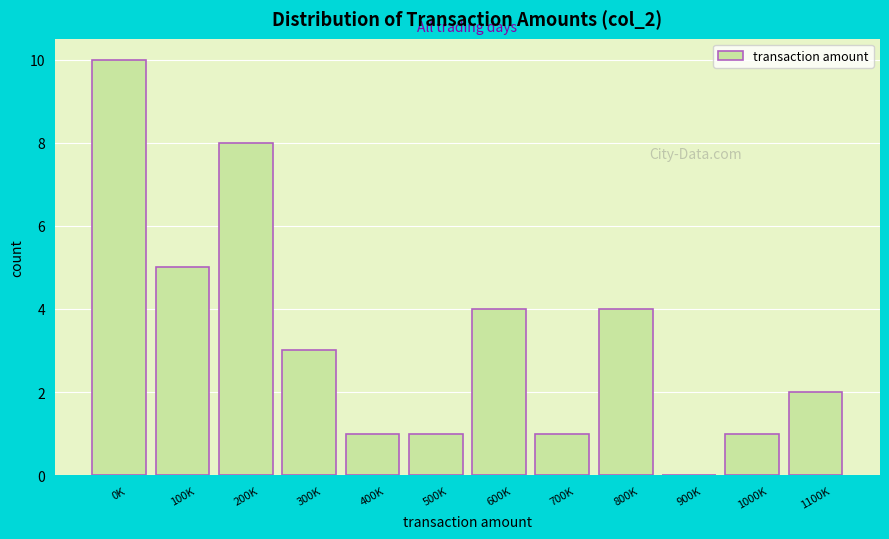

Reading right to left, list all the values displayed in this chart.

1100K=2	1000K=1	900K=0	800K=4	700K=1	600K=4	500K=1	400K=1	300K=3	200K=8	100K=5	0K=10